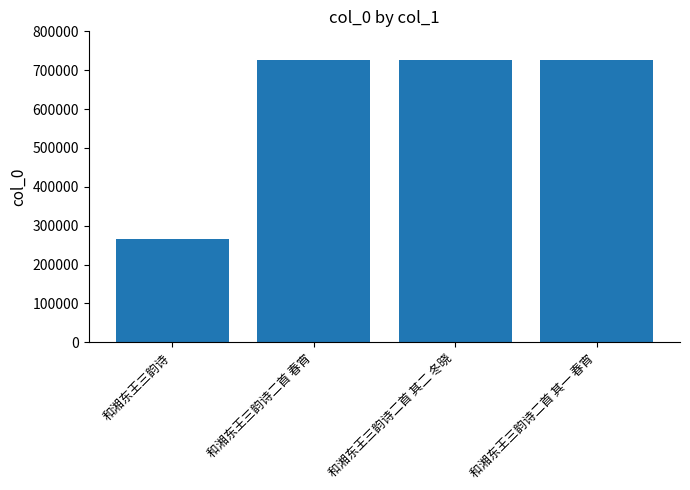

What is the difference between the second highest and minimum values?

460413